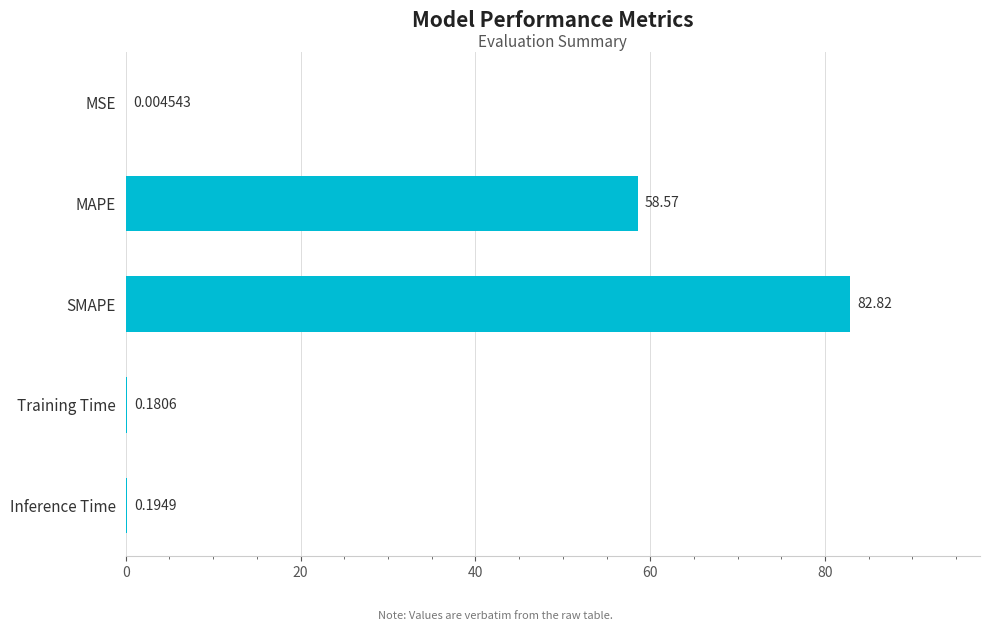

Which label corresponds to the largest value in the chart?

SMAPE